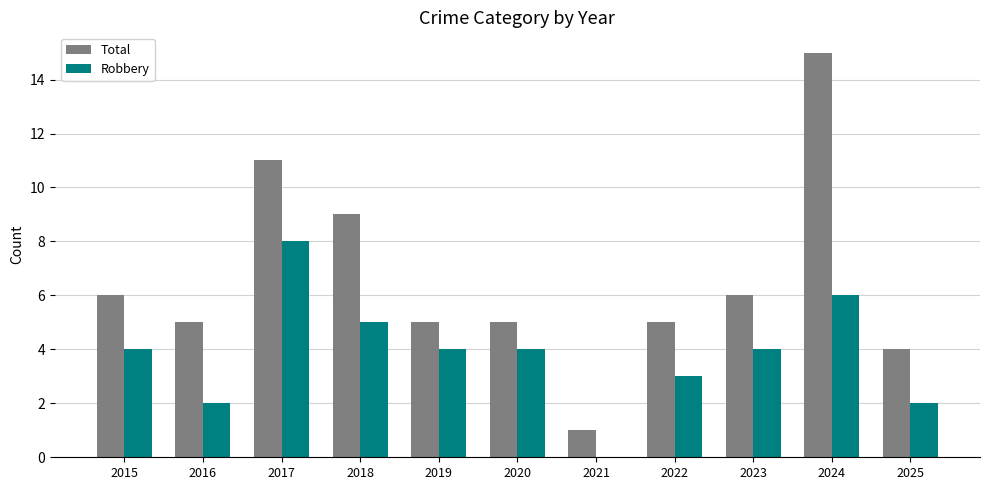

What is the difference between the Total values at 2022 and 2015?

1